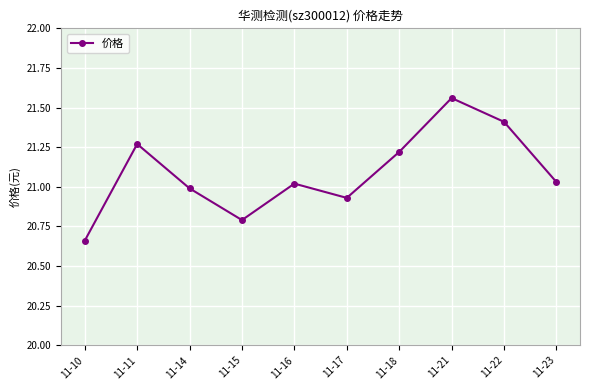

Count the number of categories in the chart.

10